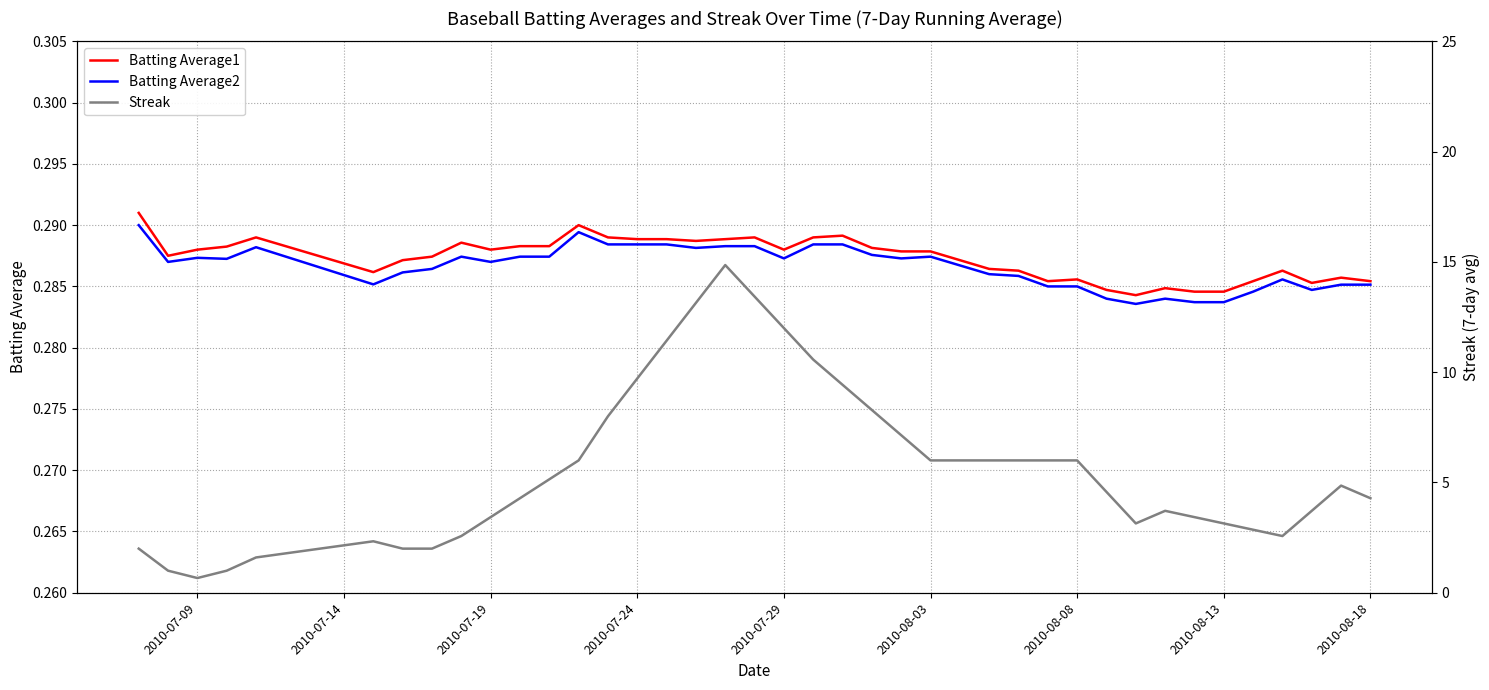

True or false: Streak and Batting Average2 intersect in this chart.

False